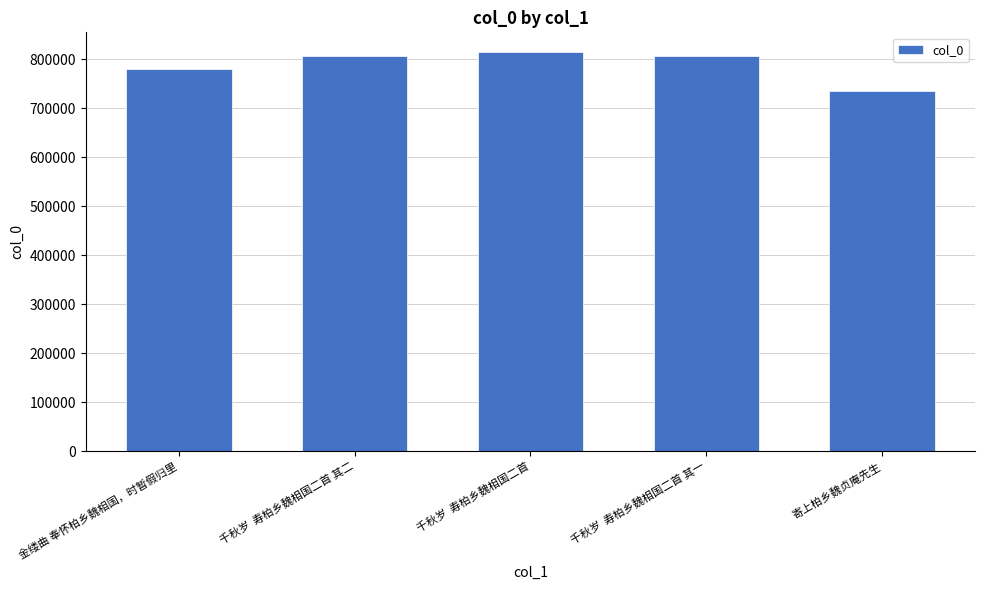

What is the difference between the maximum and minimum values?

78268